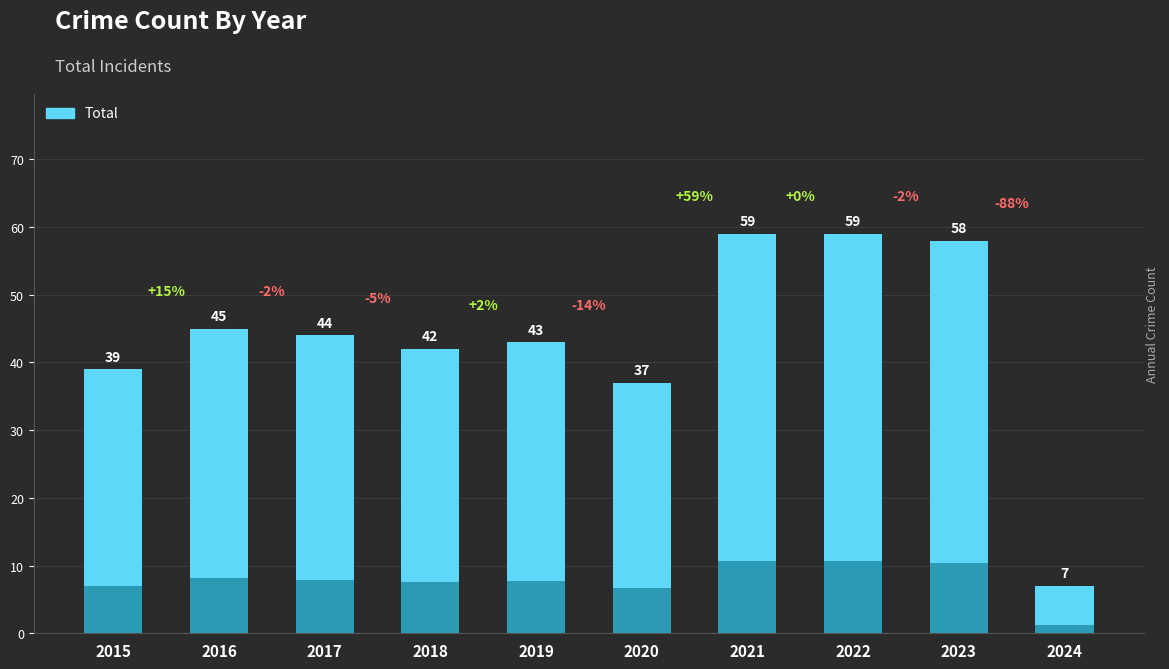

What is the change in value from 2016 to 2019?

-2